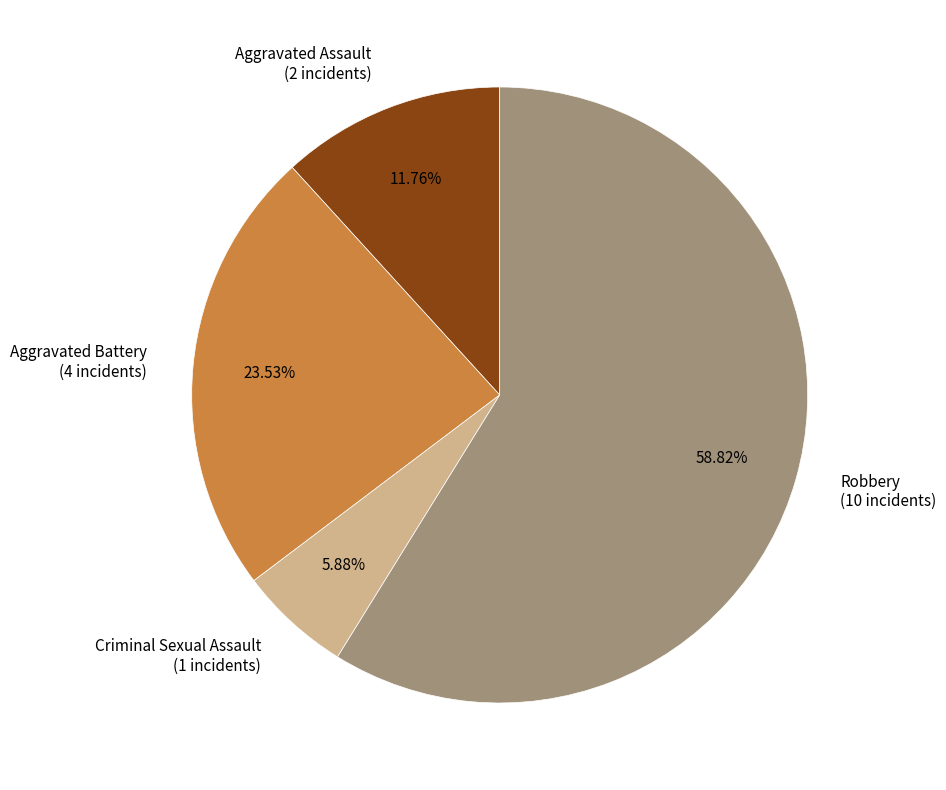

Does Criminal Sexual Assault represent more than half of the total?

No